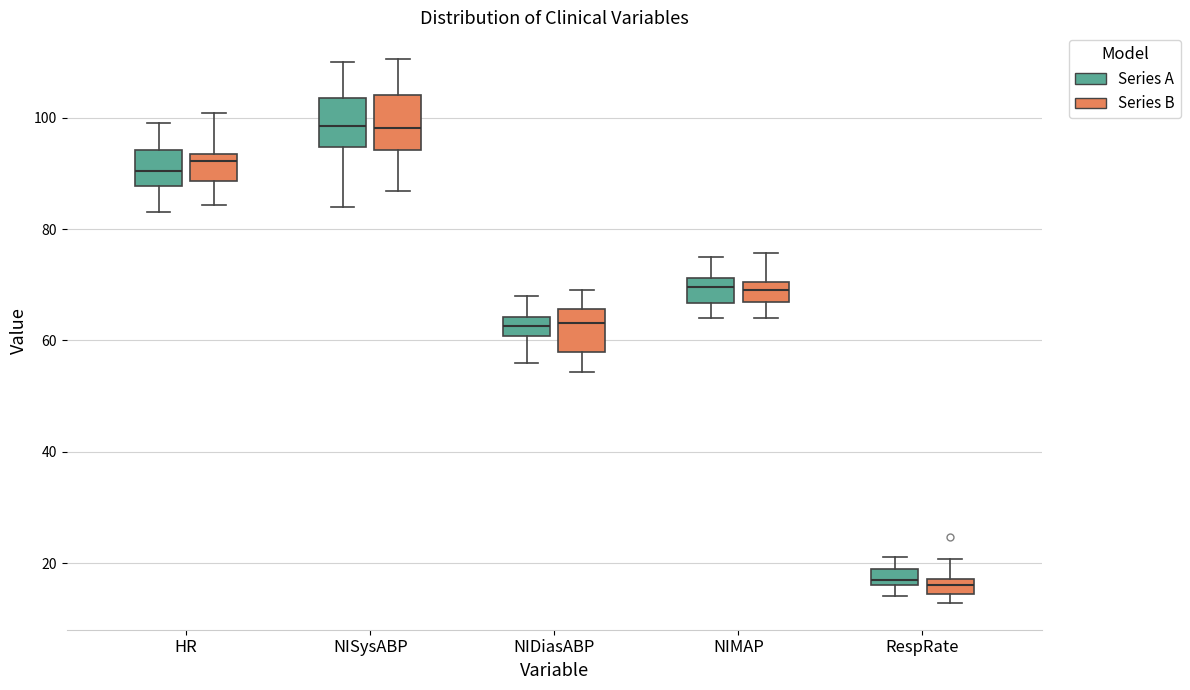

Where is the lower edge of the box for RespRate (Series A) on the y-axis? The values are not printed on the chart, so give them approximately, as read against the axis.

16